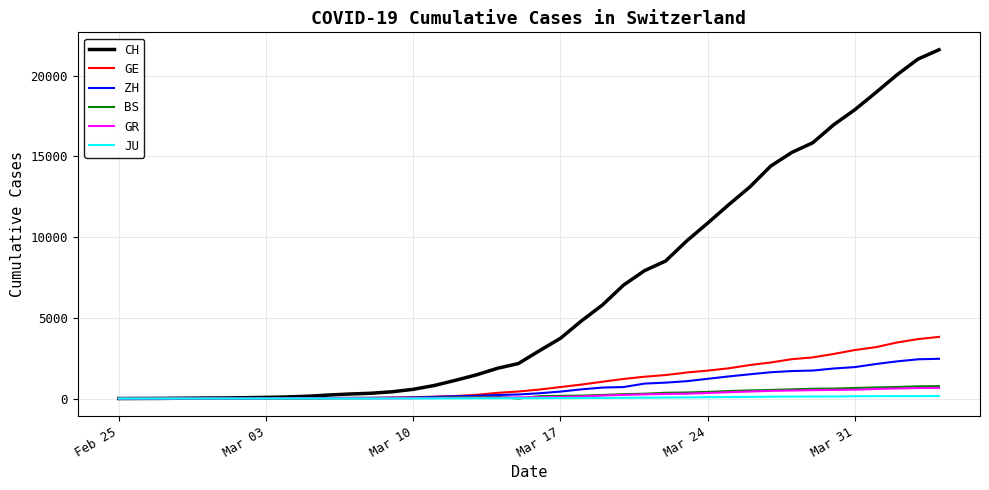

What is the maximum value for GE?

3816